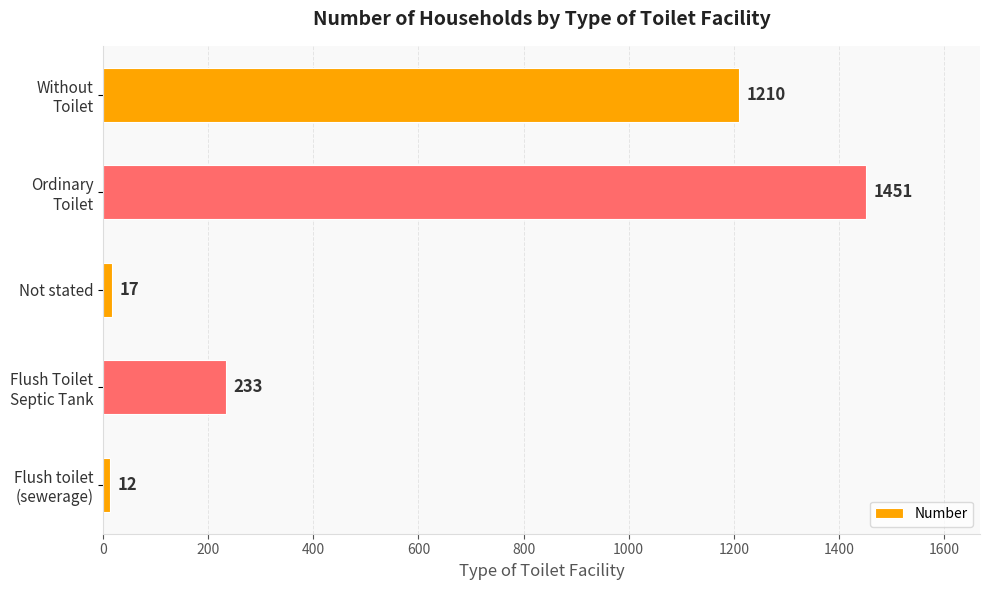

What is the difference between the maximum and minimum values?

1439